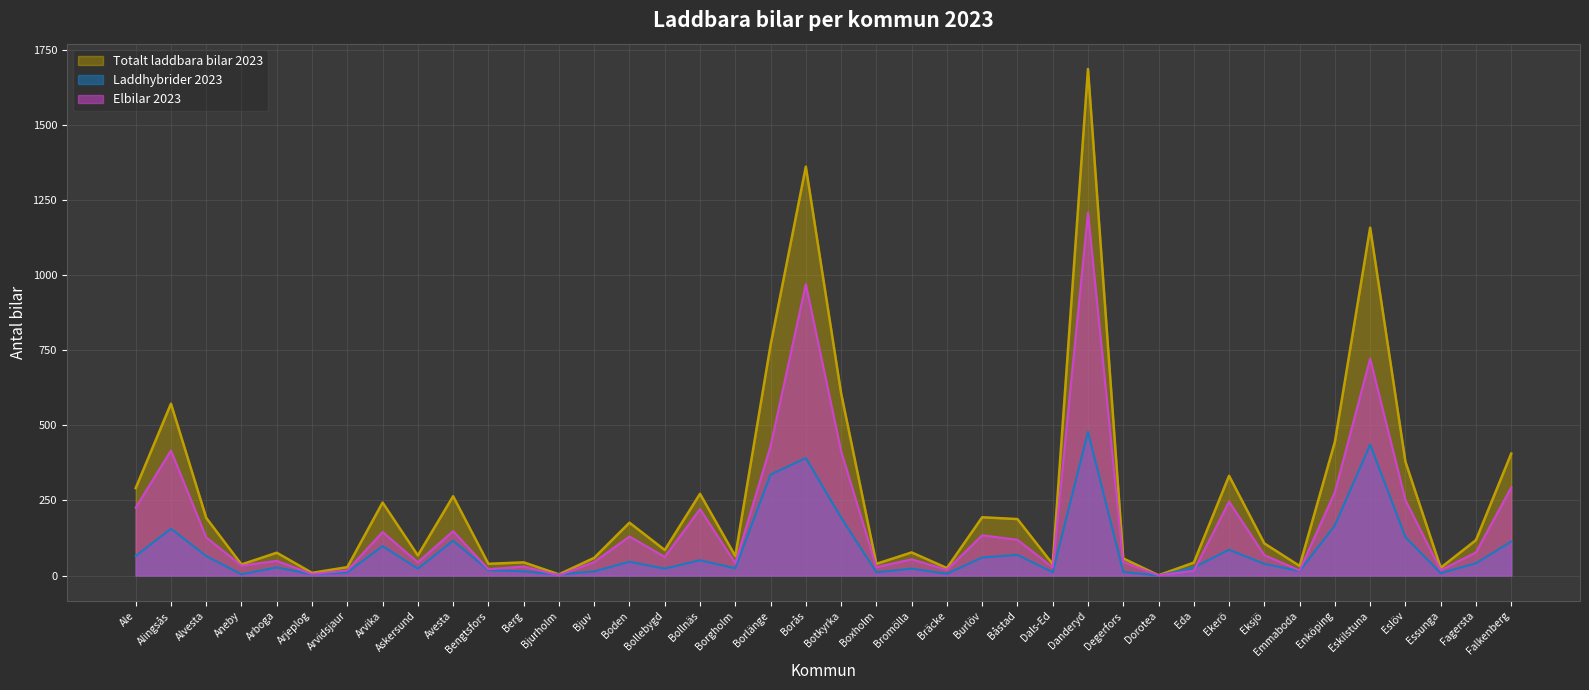

How many interior local peaks does the Laddhybrider 2023 series have?

12